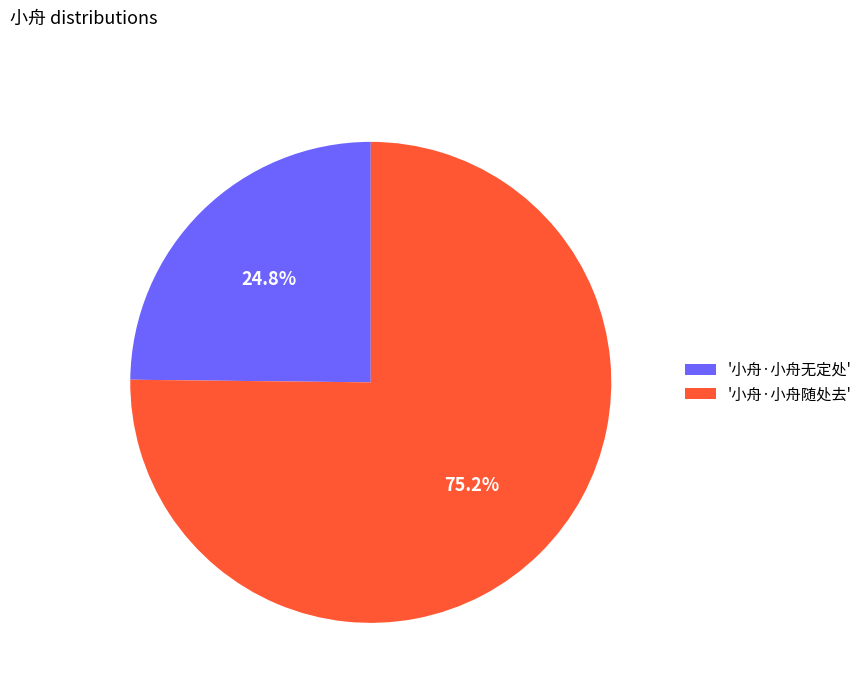

Which category accounts for the majority?

'小舟·小舟随处去'